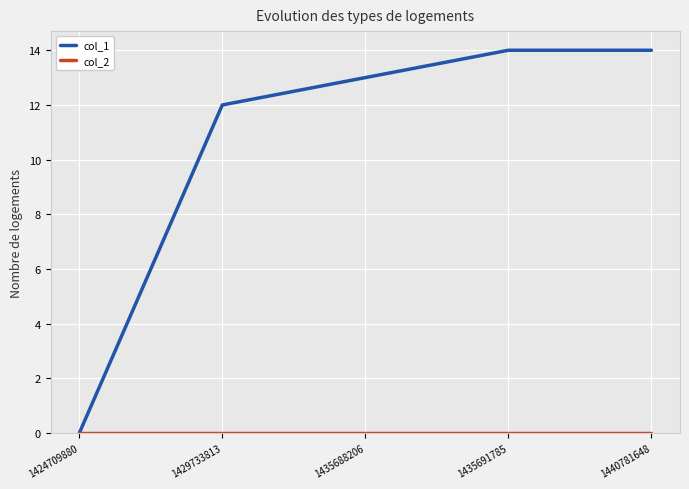

The value of col_1 at 1424709880 is 9. True or false?

False